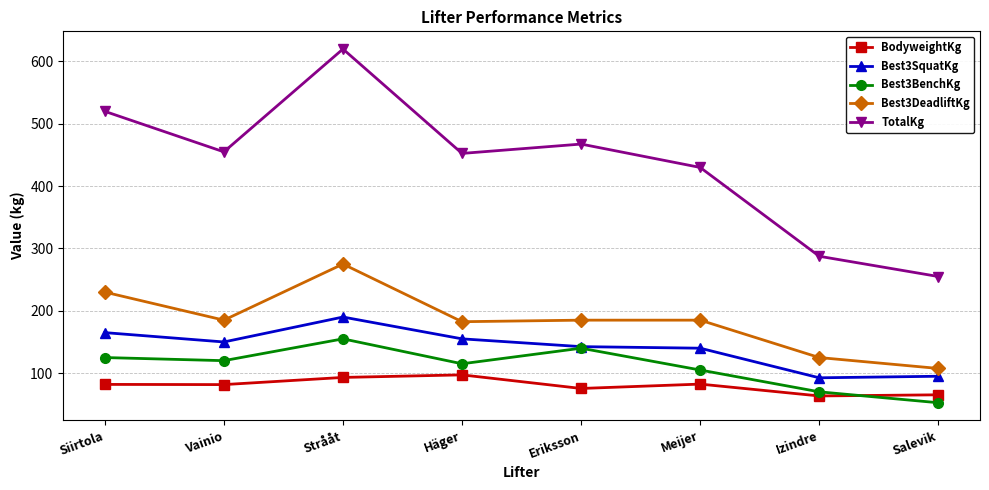

The value of TotalKg at Siirtola is 886.8. True or false?

False